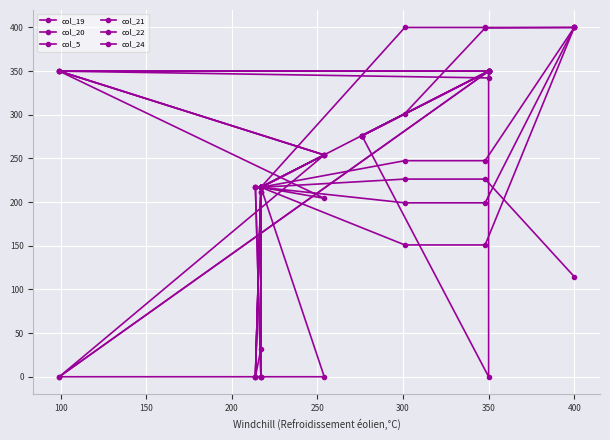

True or false: col_19 and col_5 cross at least once.

False